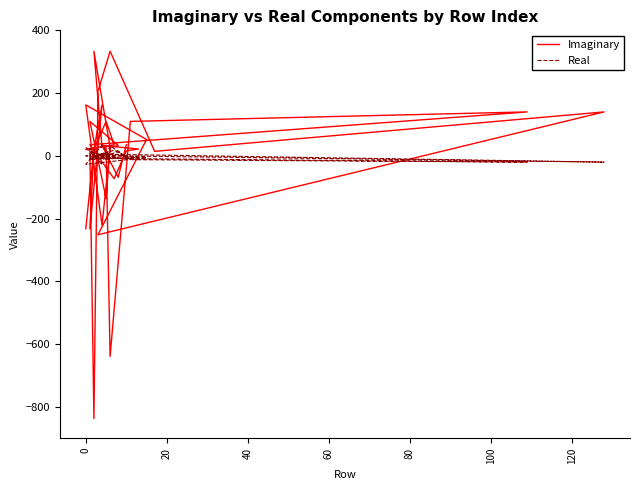

Is it true that Imaginary equals 7.5 at 25?

False